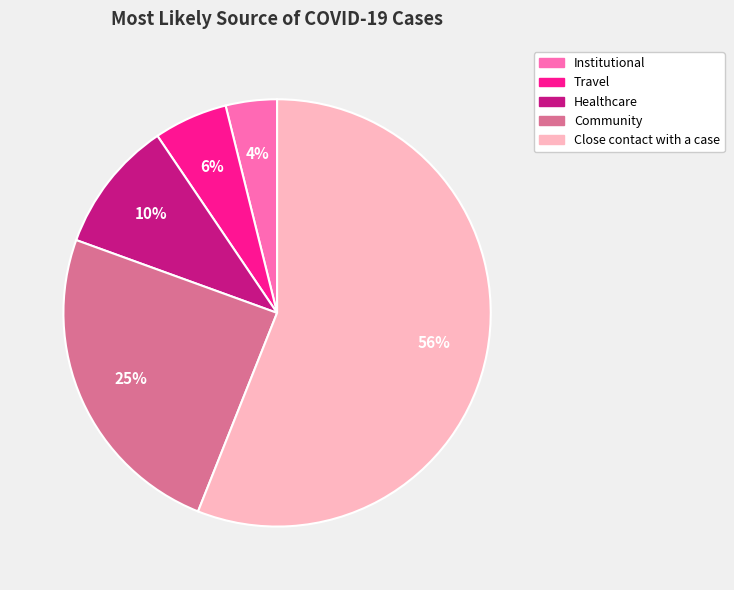

Which category has the biggest portion of the pie?

Close contact with a case